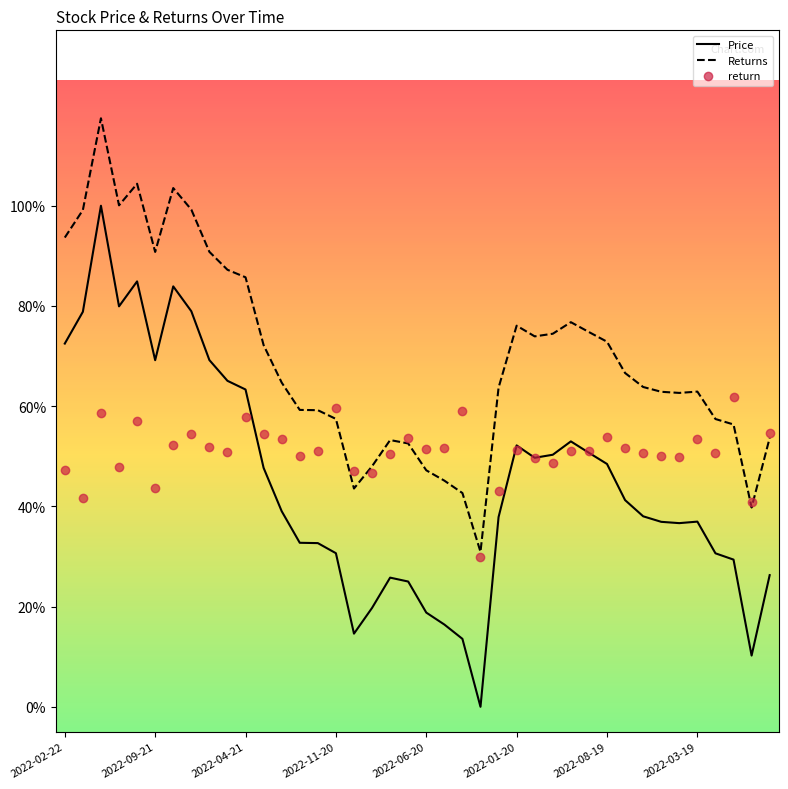

What are all the series names shown in the legend?

Price, Returns, return